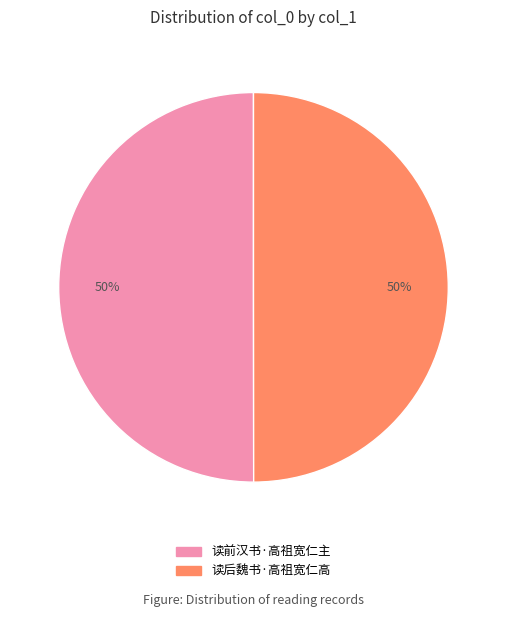

Is the sum of 读后魏书·高祖宽仁高 and 读前汉书·高祖宽仁主 greater than half?

Yes